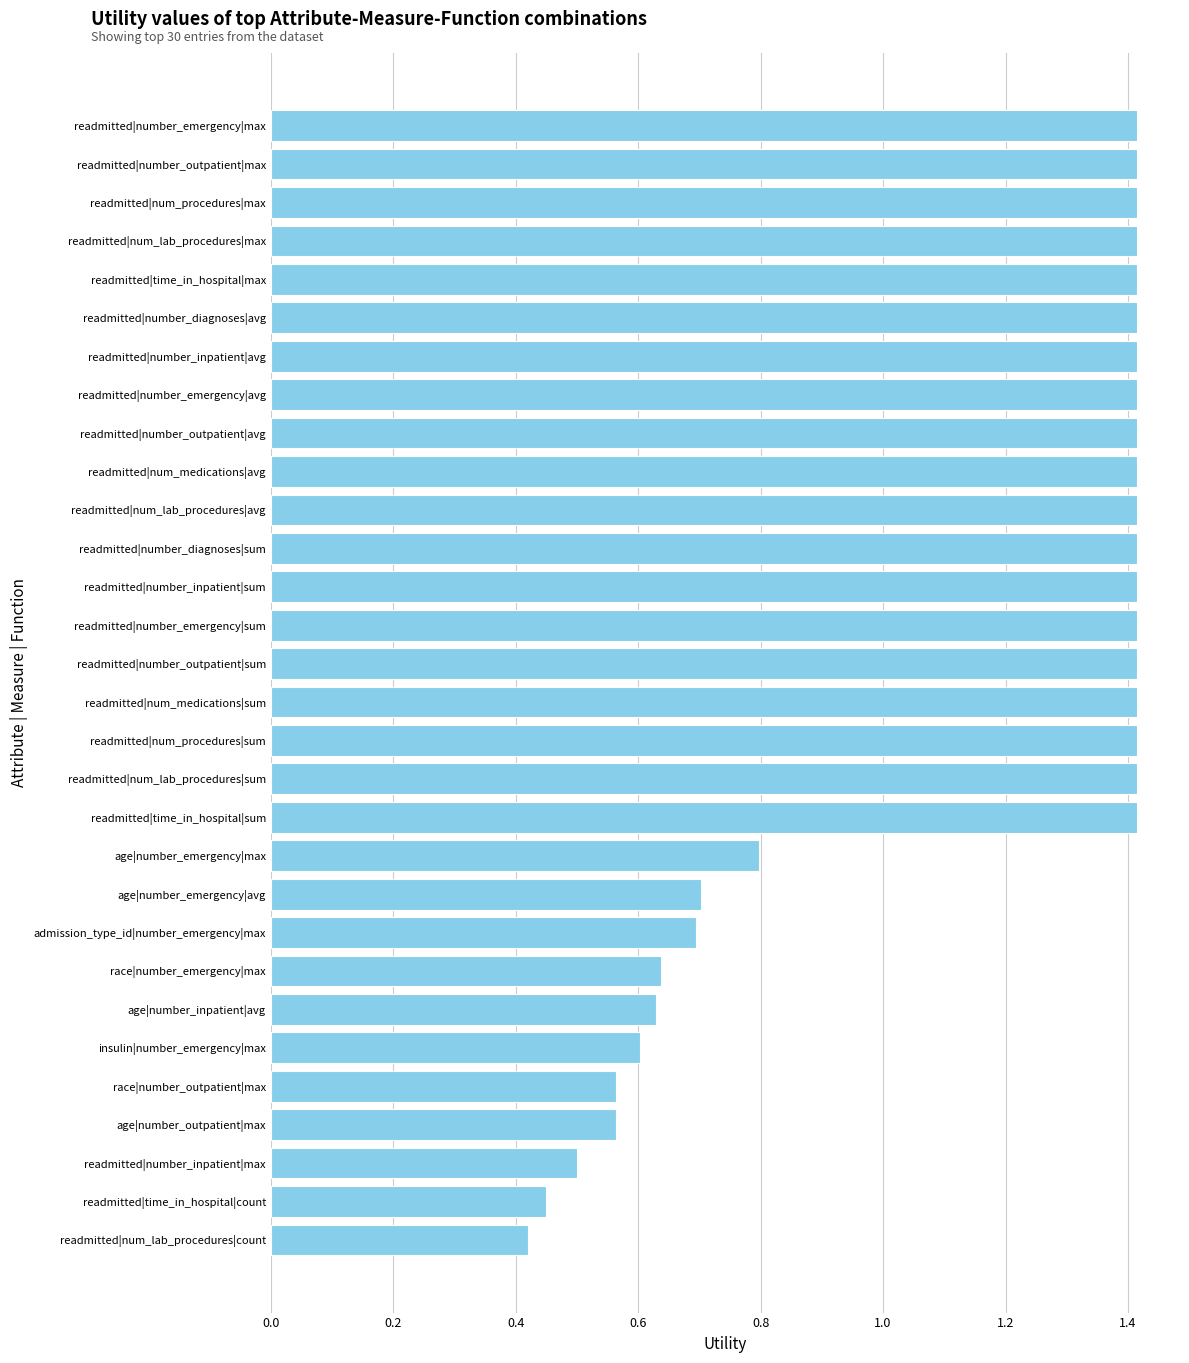

What is the difference between the maximum and minimum values?

1.0